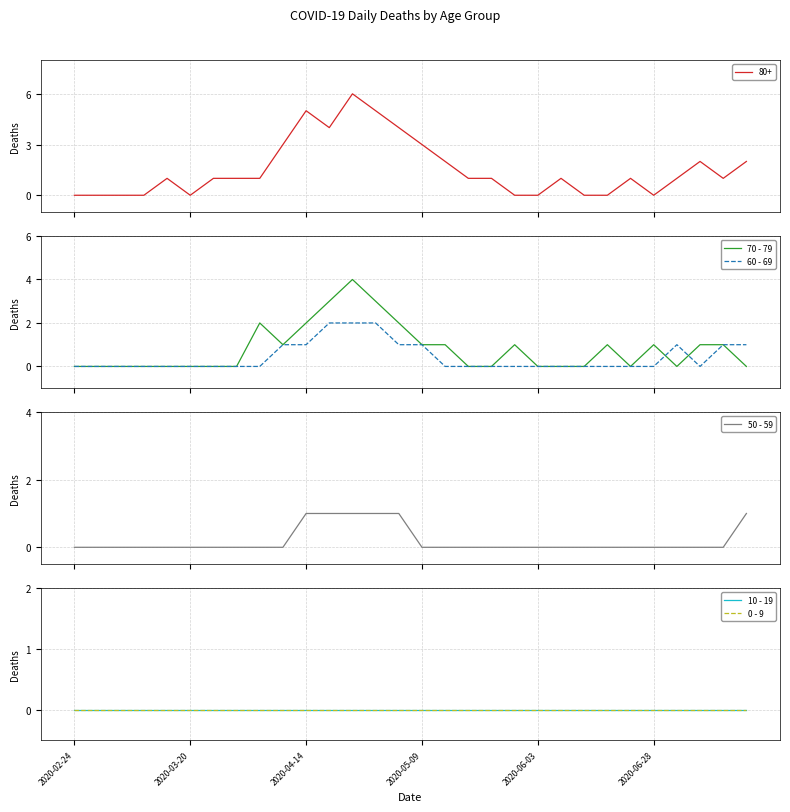

What is the sum of all 50 - 59 values?

6